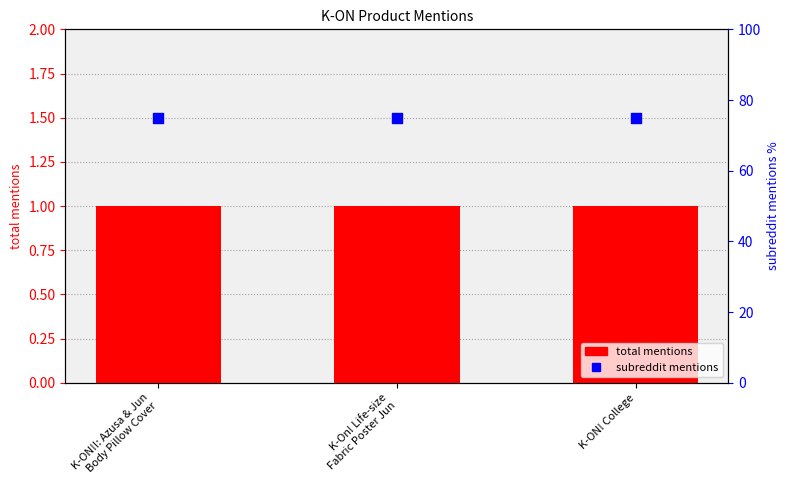

Which series reaches the maximum Y coordinate?

subreddit_mentions